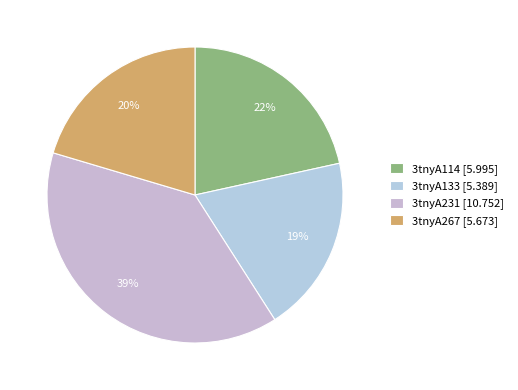

Combined, do 3tnyA267 and 3tnyA114 account for over 50%?

No